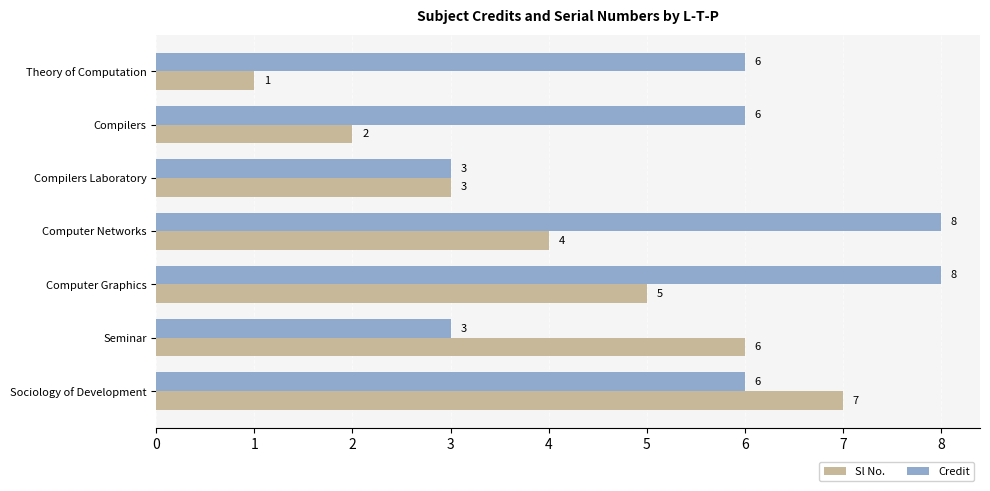

How many Sl No. values are between 2 and 6?

5